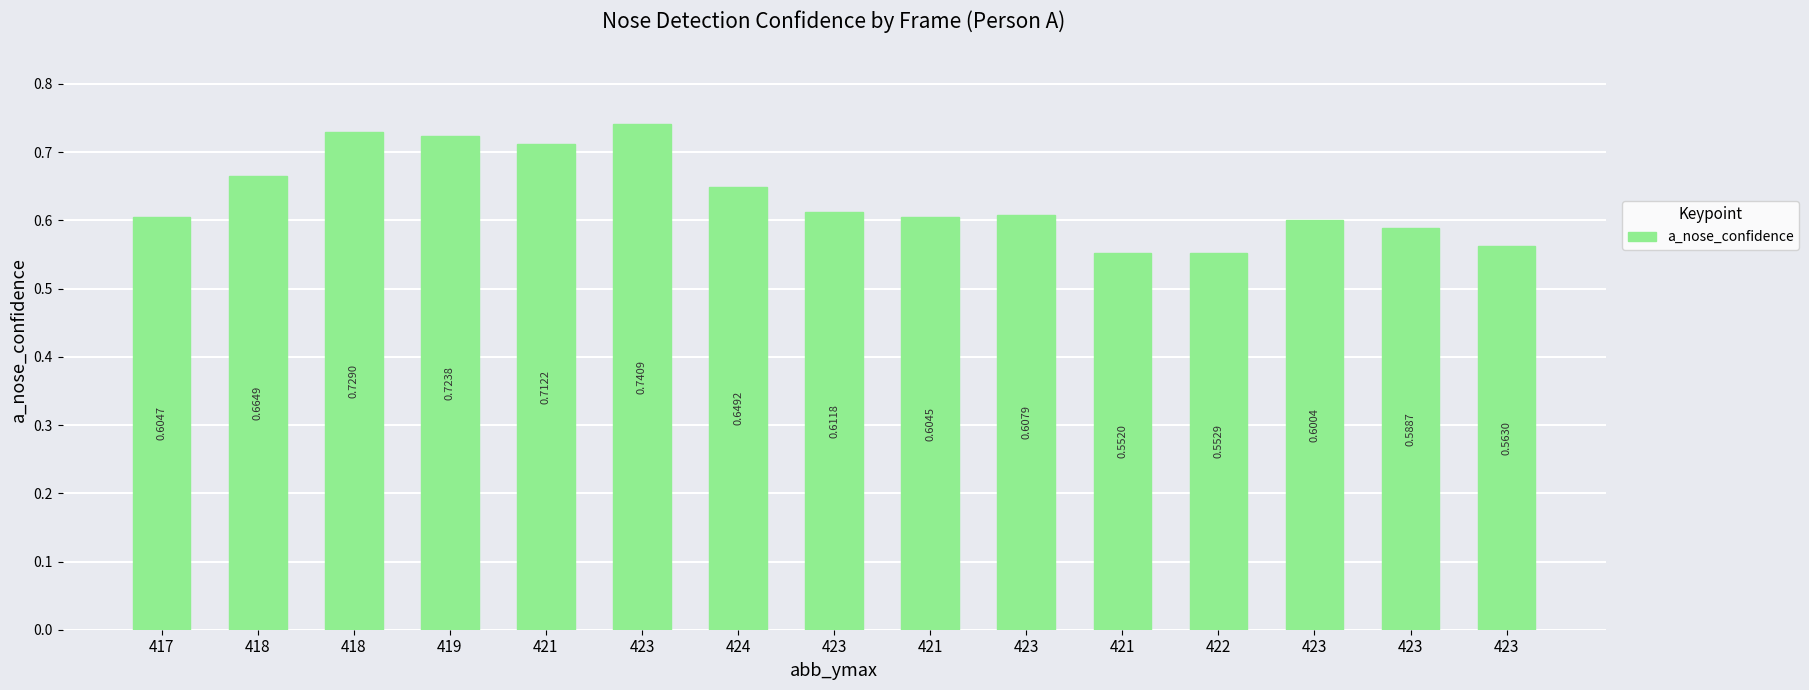

Are the bars horizontal?

No